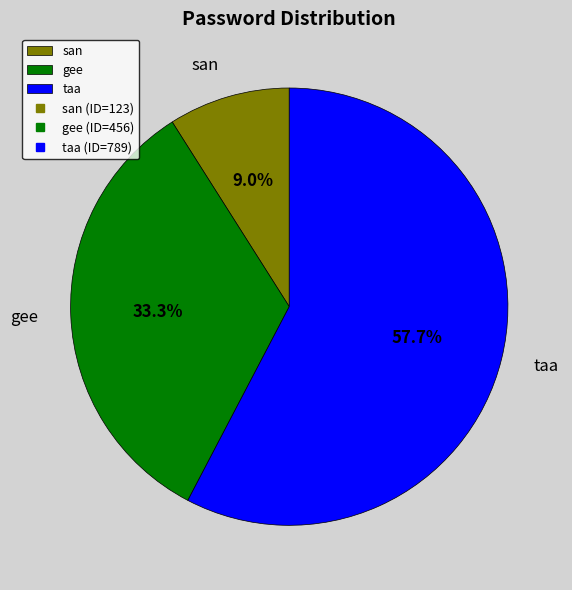

What percentage is NOT represented by san?

91.0%